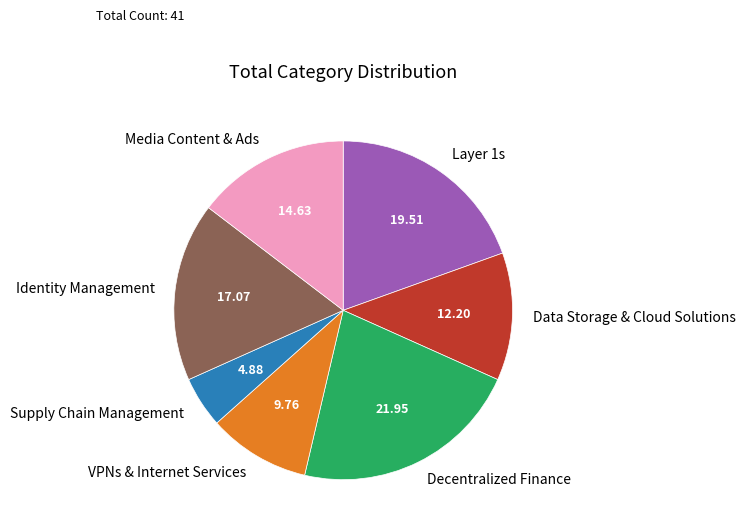

Combined, do VPNs & Internet Services and Decentralized Finance account for over 50%?

No